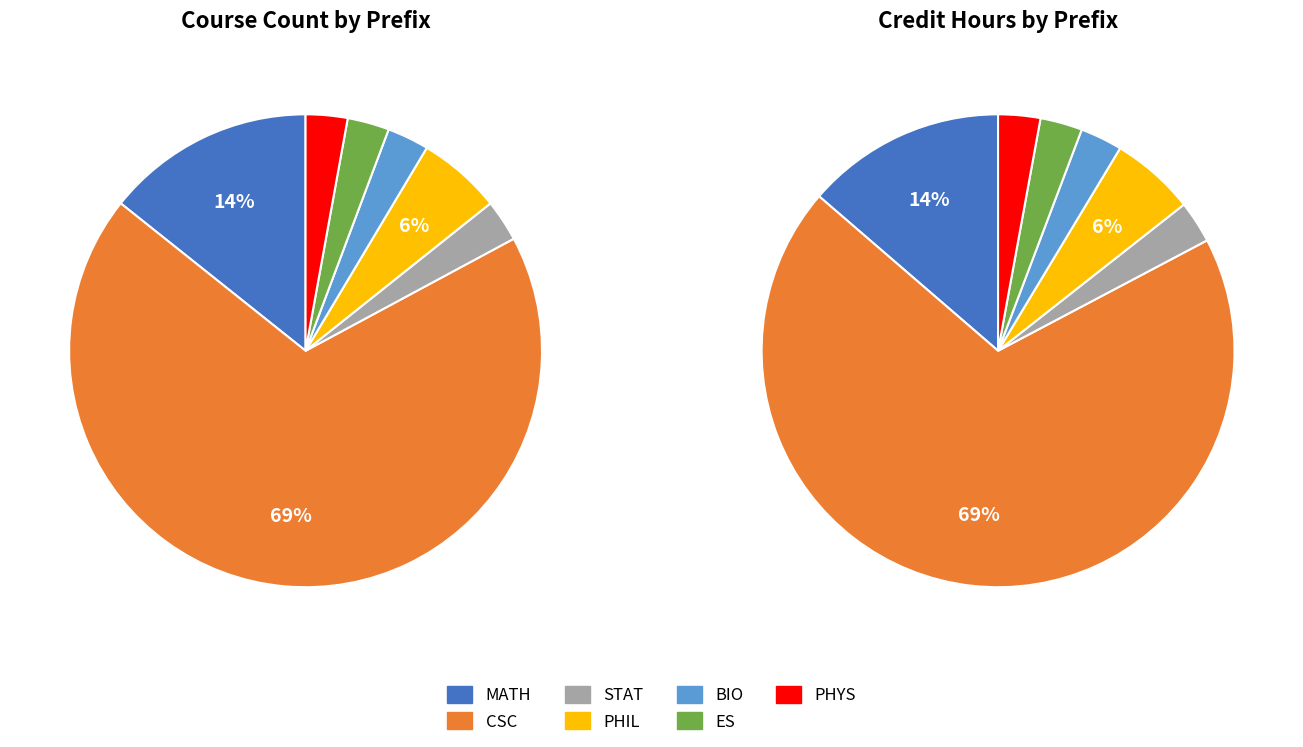

To the nearest percent, what is the combined percentage of CSC and PHIL?

75%